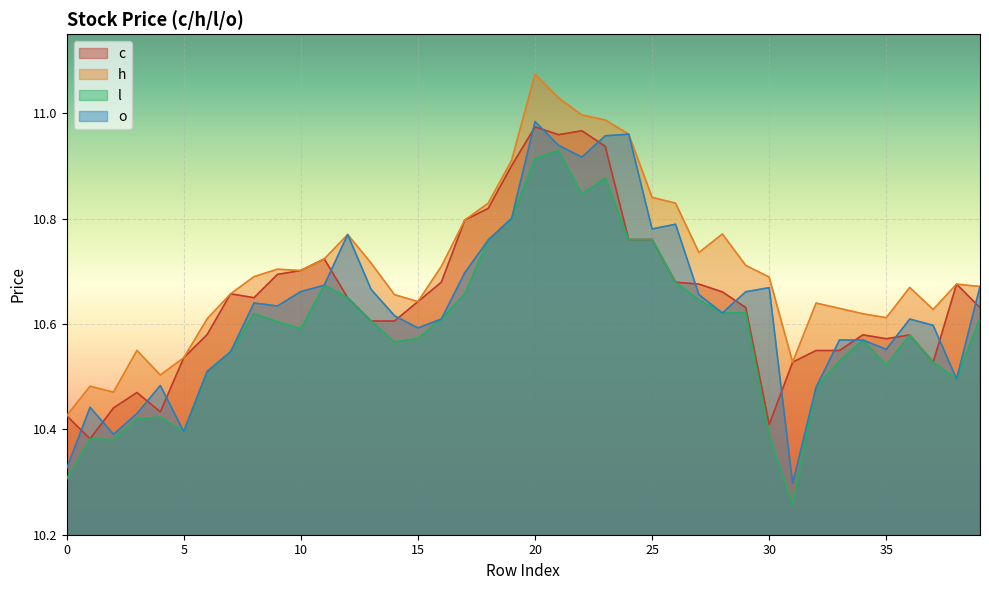

What is the value of the o point at the 18th from the left?

10.7